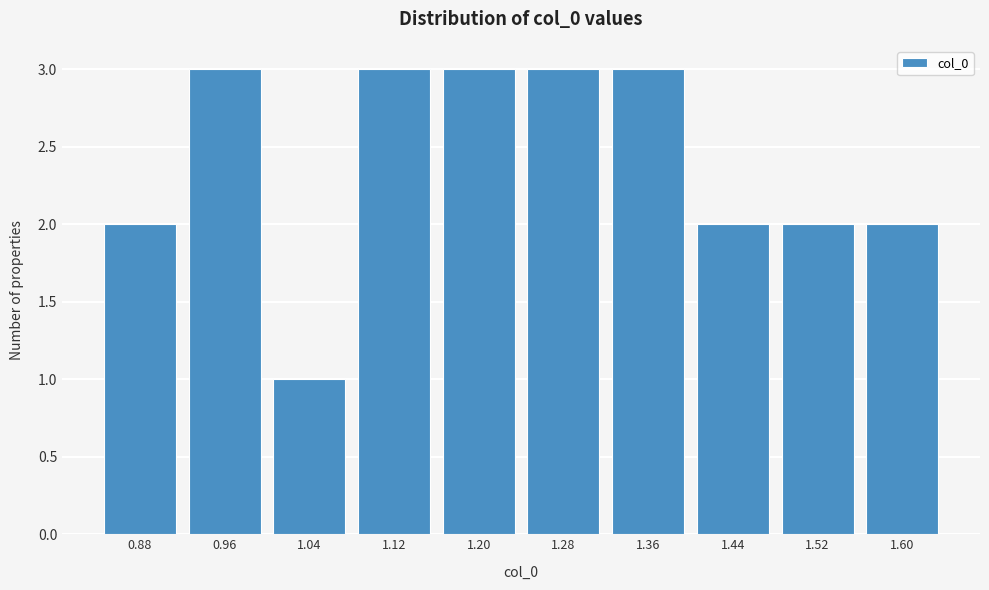

Reading left to right, transcribe all the data shown in this chart.

0.88=2	0.96=3	1.04=1	1.12=3	1.20=3	1.28=3	1.36=3	1.44=2	1.52=2	1.60=2